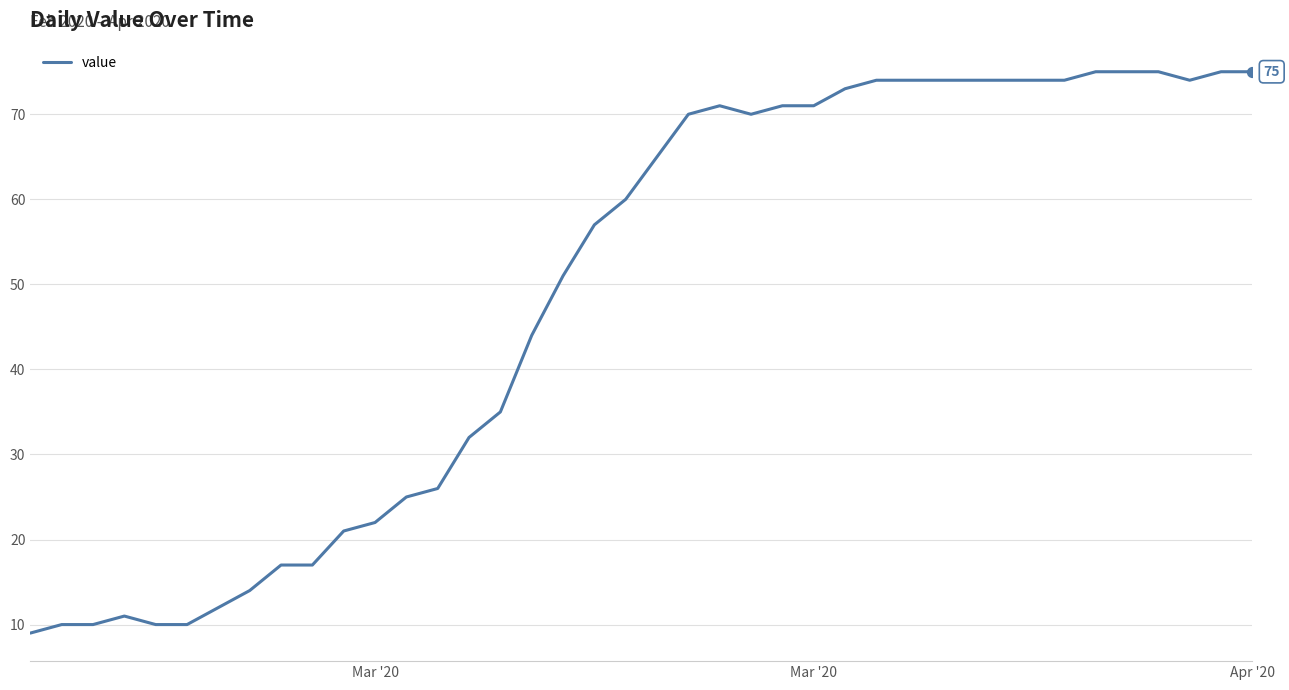

What is the difference between the maximum and minimum values?

66